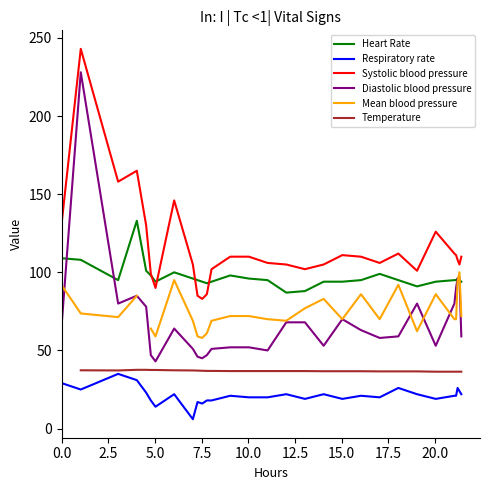

True or false: Systolic blood pressure and Diastolic blood pressure cross at least once.

False